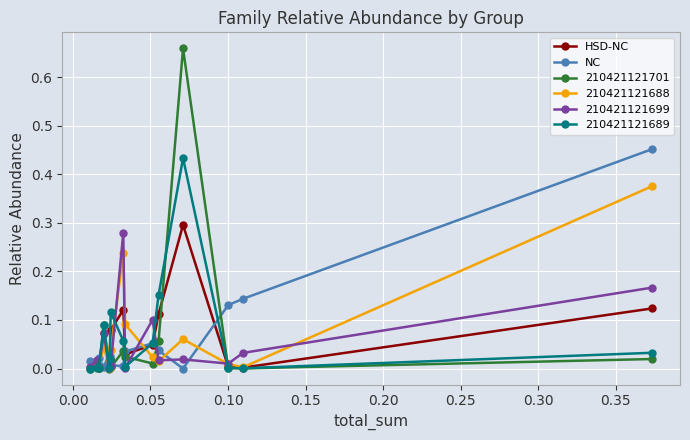

Which series has the widest spread of values?

210421121701